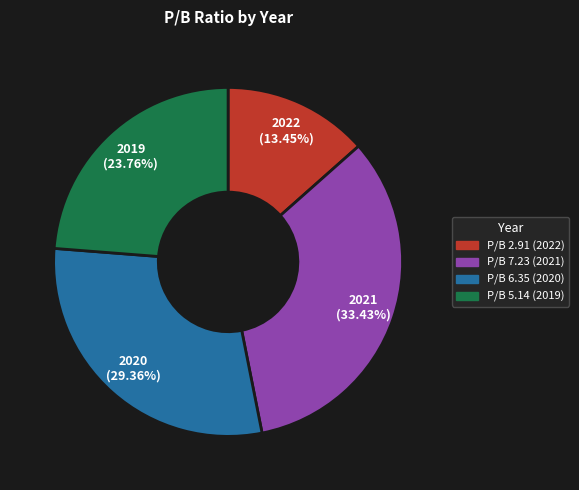

Is there a majority slice in this chart?

No